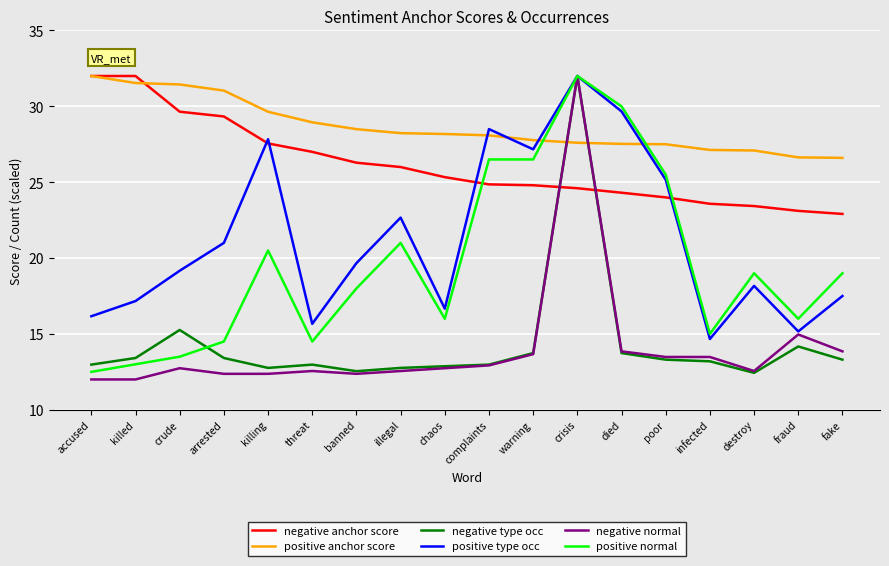

What is the difference between the highest and lowest values at crude?

18.7